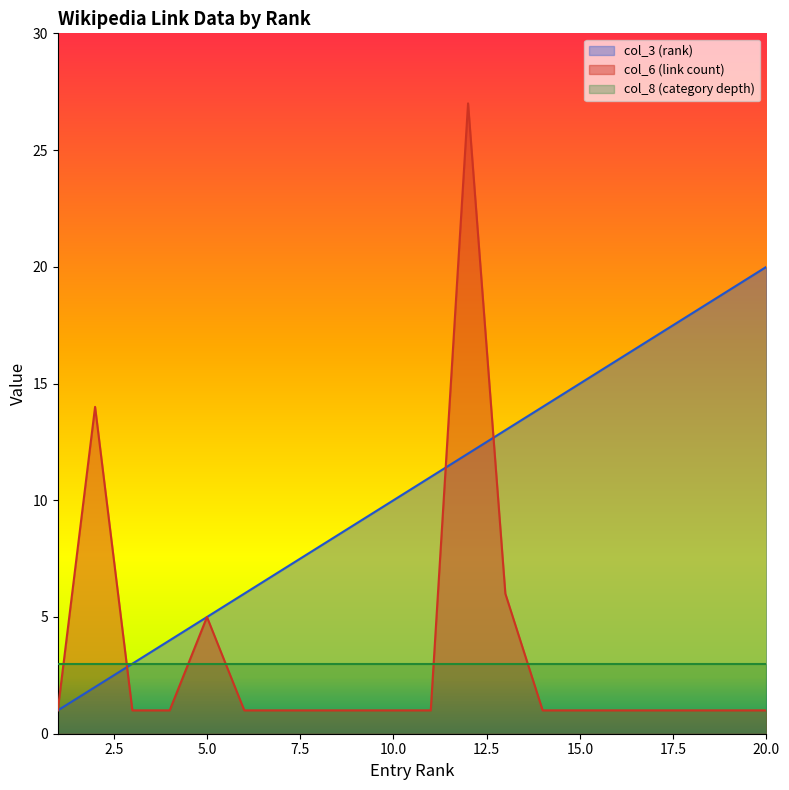

True or false: col_6 (link count) and col_3 (rank) cross at least once.

True